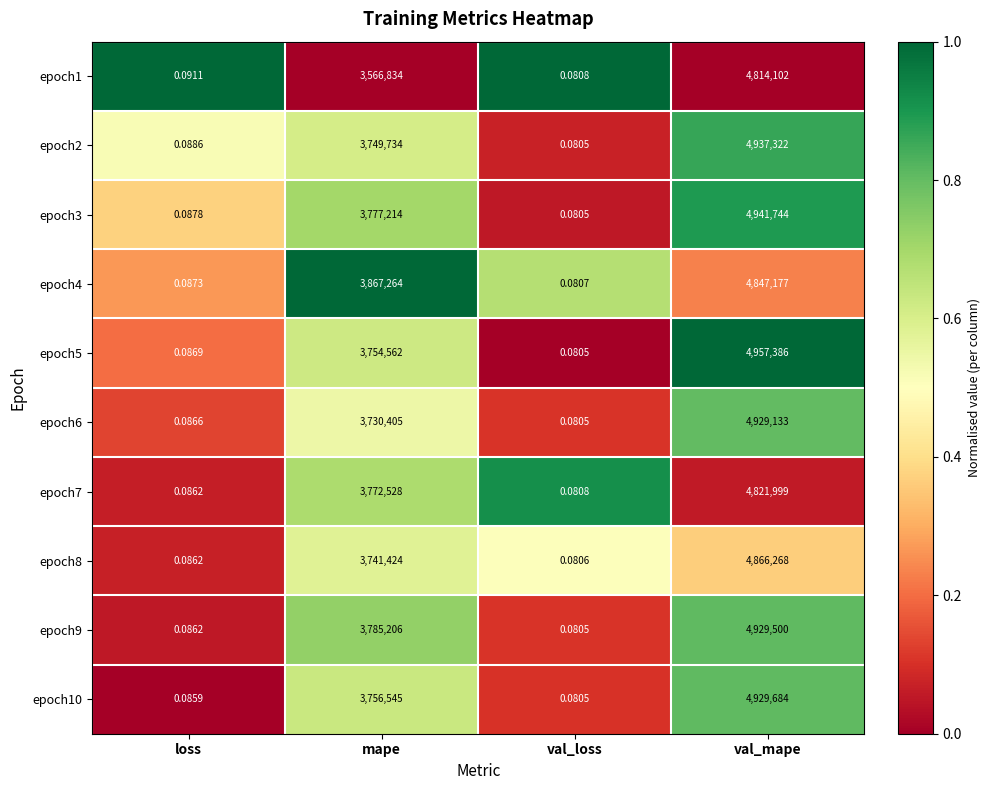

At which label is epoch4 closest to 2423588?

mape